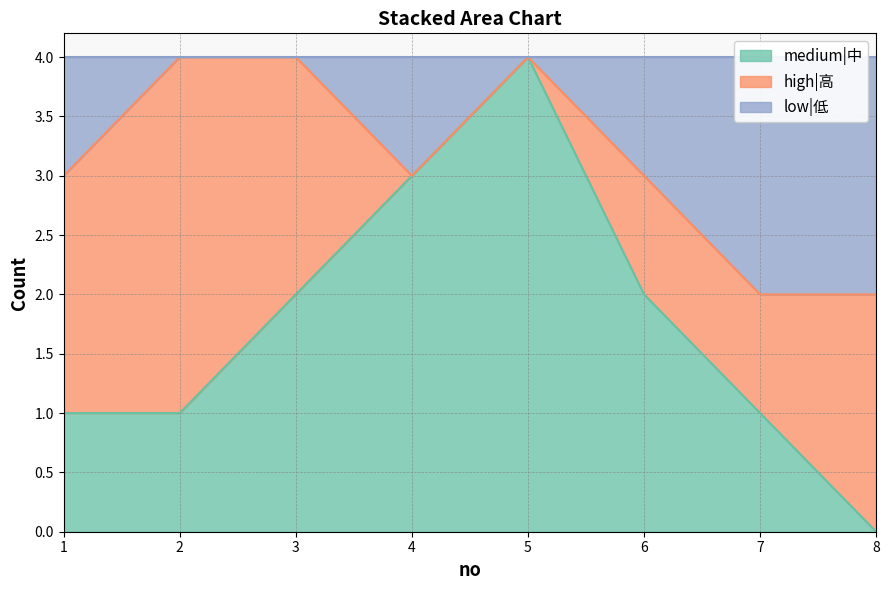

True or false: medium|中 and low|低 cross at least once.

False